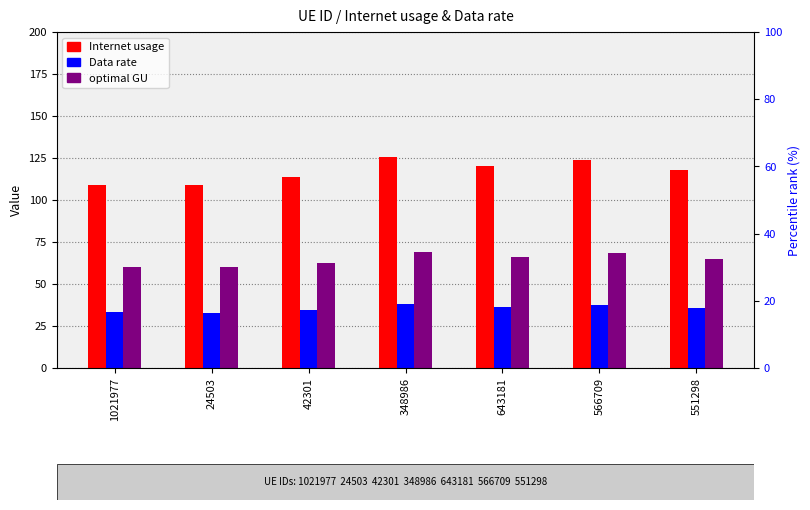

Are the bars horizontal?

No